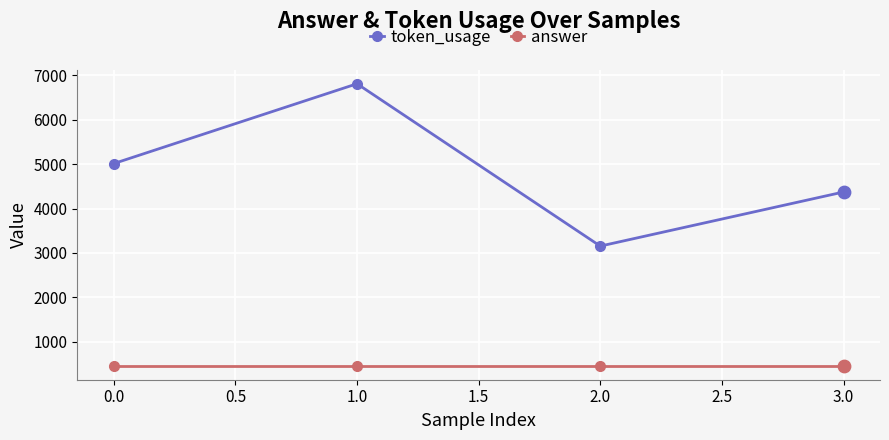

At how many categories does at least one series exceed 2545?

4